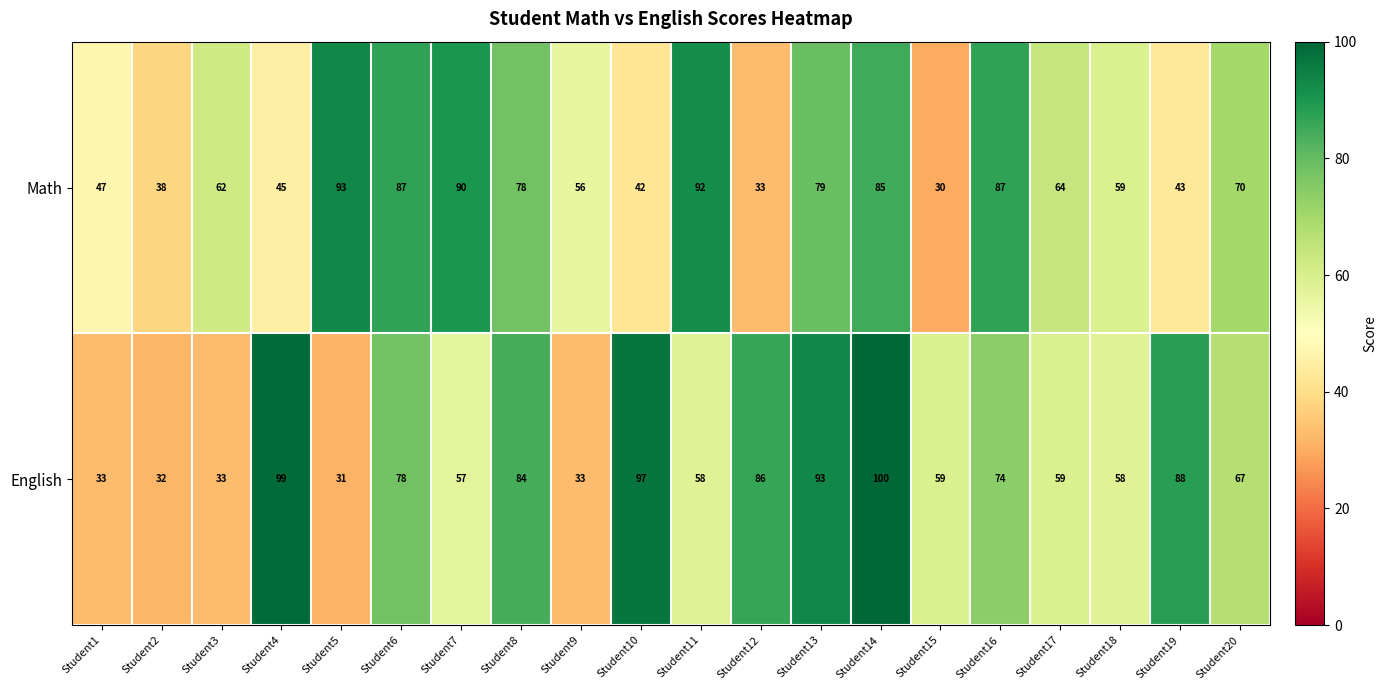

What is the difference between the maximum and second lowest values in the Math series?

60